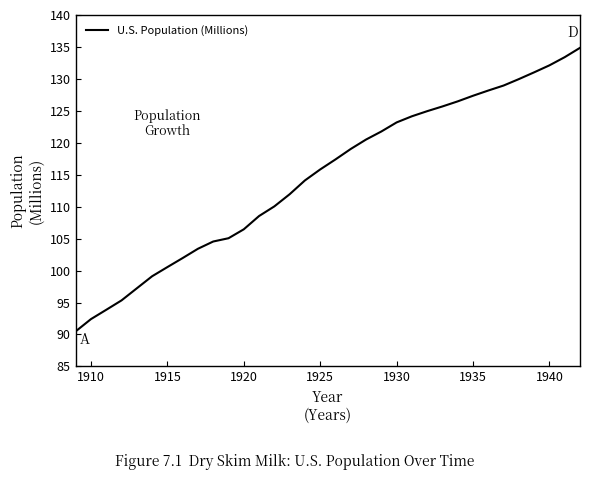

What is the difference between the maximum and minimum values?

44.4